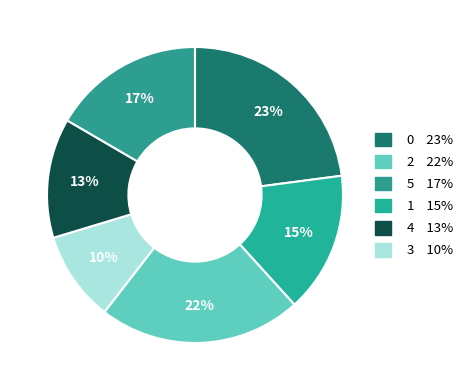

Count the number of slices in the pie.

6